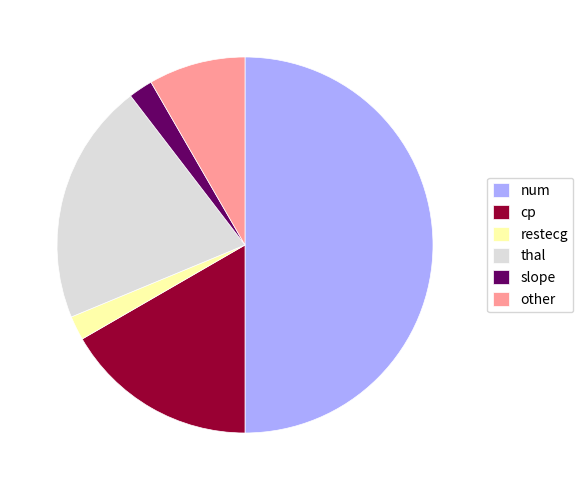

Approximately how many times larger is the value at thal compared to slope?

10.0